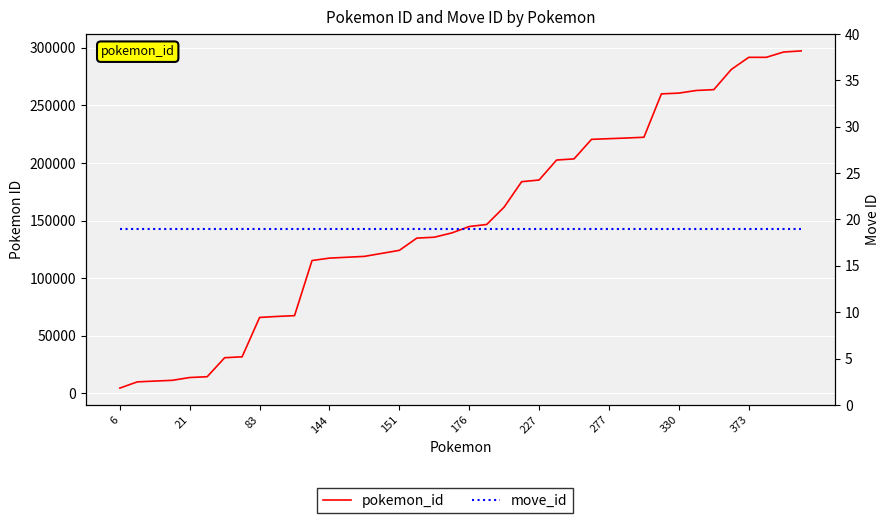

How many lines are shown in the chart?

2